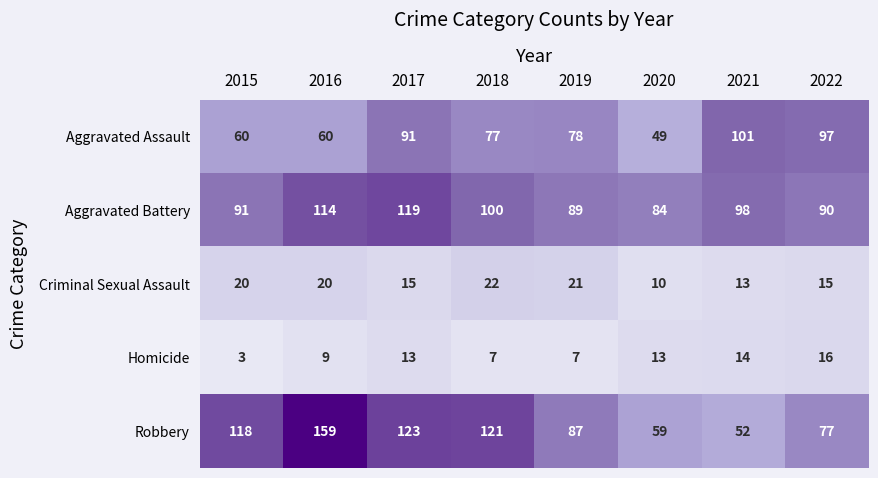

At which category is the sum across all series the highest?

2016